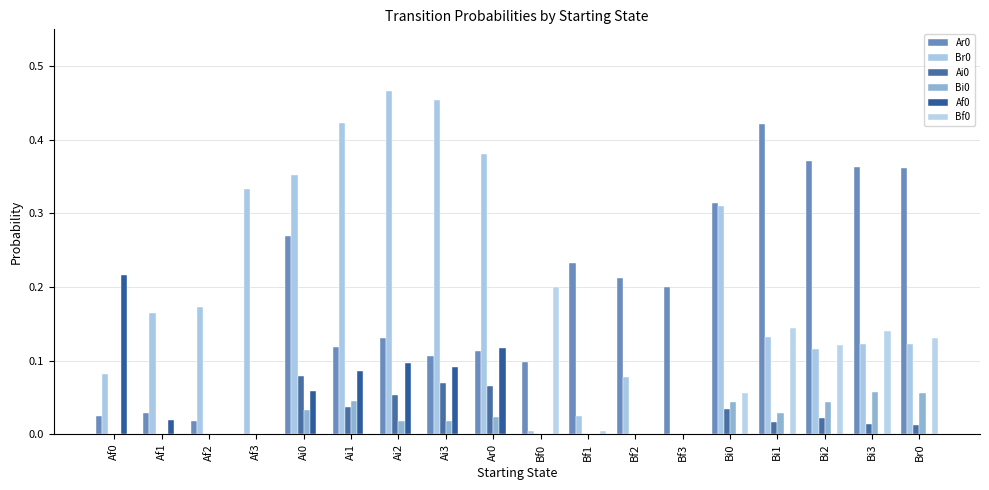

How many values in the Ar0 series exceed 0?

17